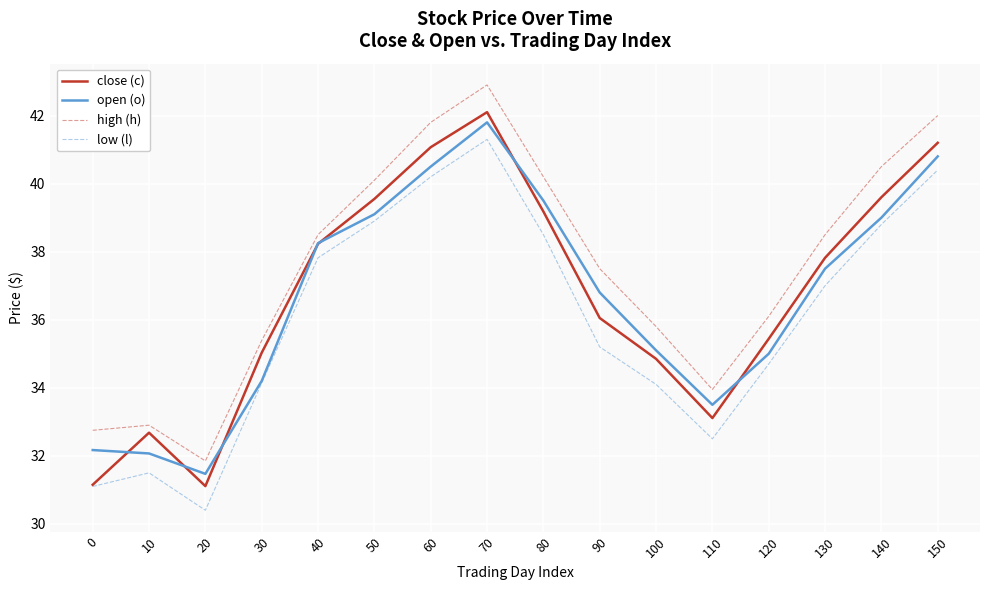

What is the maximum value shown in the chart?

42.9